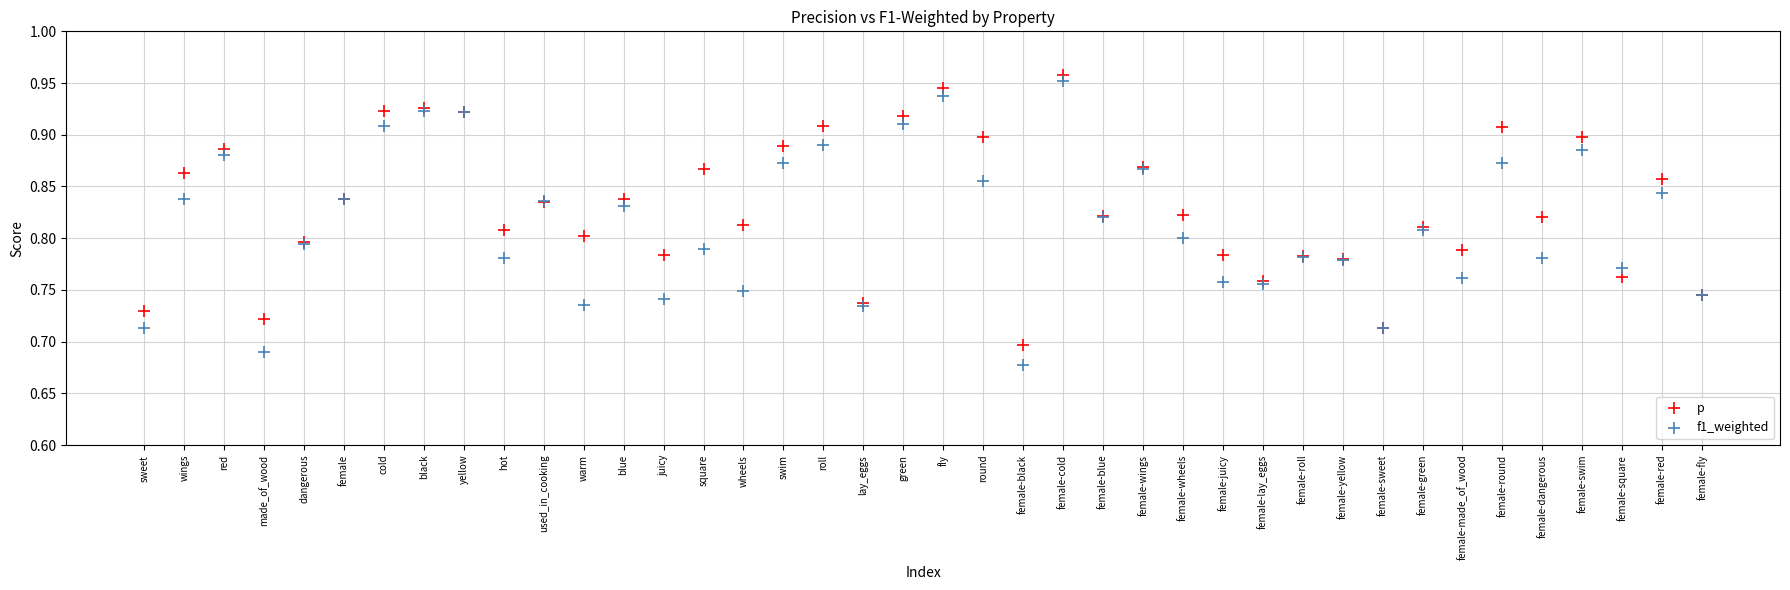

Which series has the widest spread of Y values?

f1_weighted